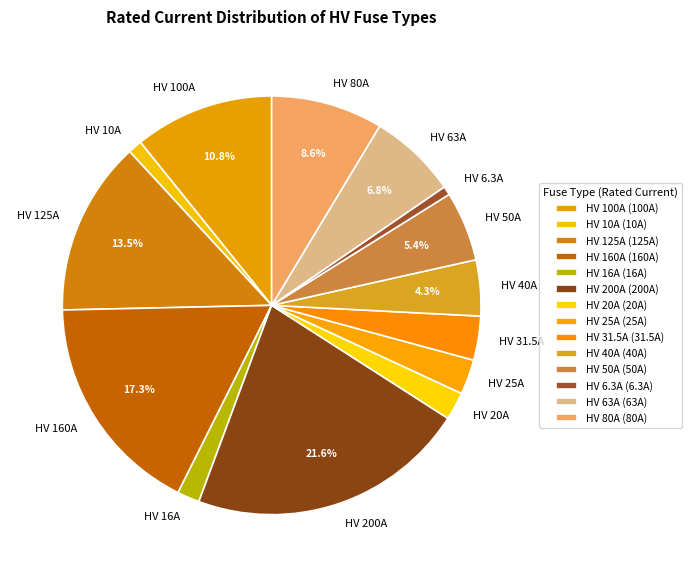

To the nearest percent, what is the difference between the HV 100A and HV 31.5A slice percentages?

7%